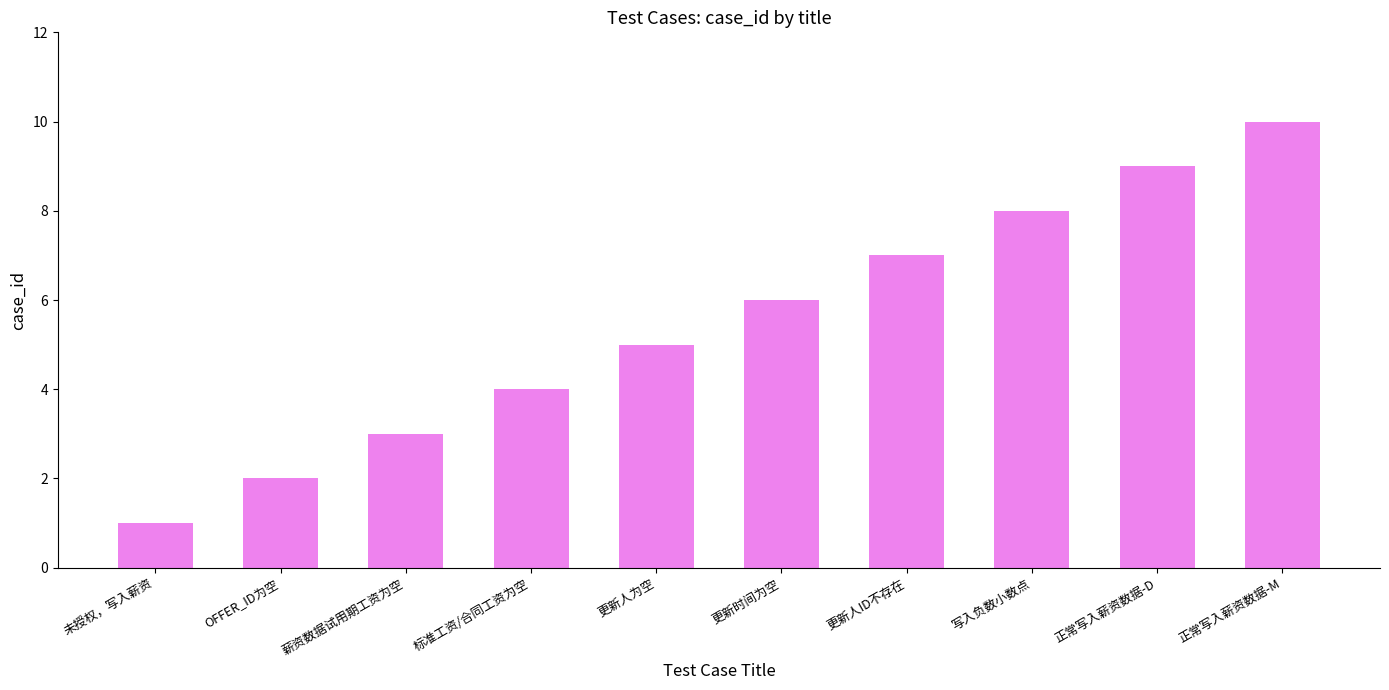

What is the difference between the maximum and minimum values?

9